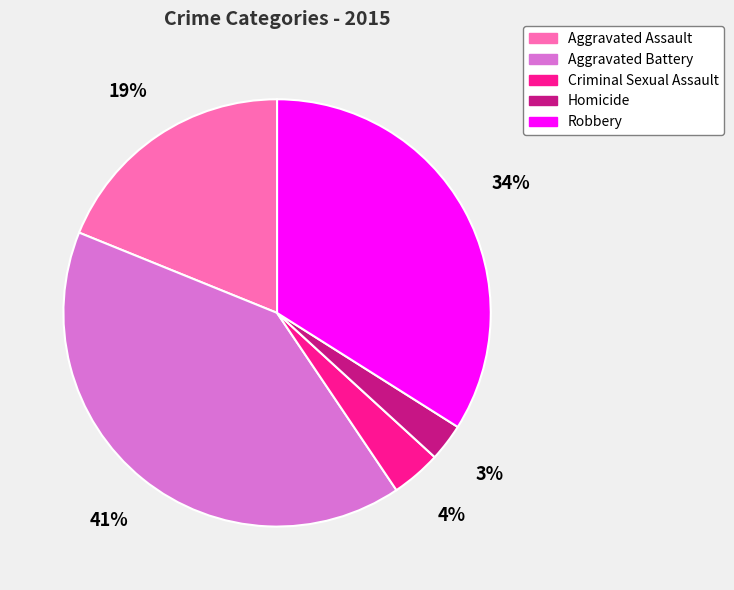

Does Robbery represent more than half of the total?

No